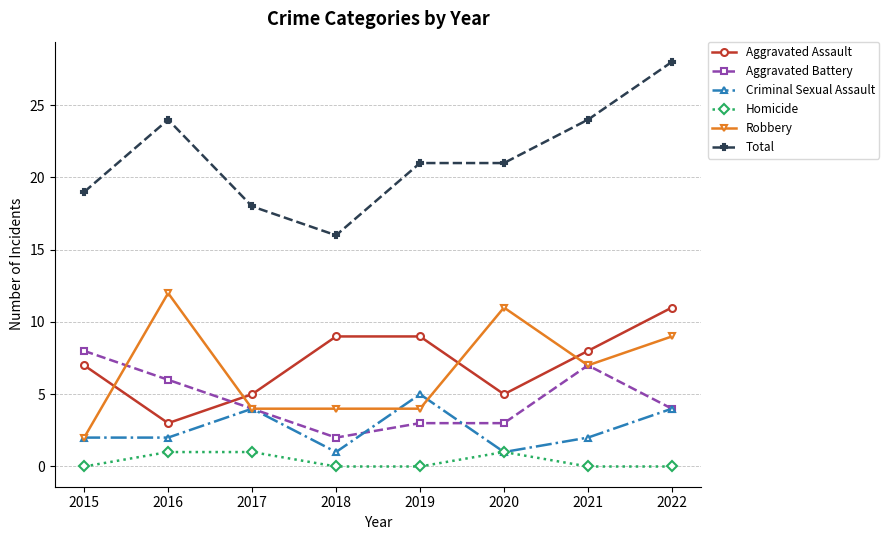

Reading right to left, transcribe all the data shown in this chart.

Aggravated Assault: 11	8	5	9	9	5	3	7
Aggravated Battery: 4	7	3	3	2	4	6	8
Criminal Sexual Assault: 4	2	1	5	1	4	2	2
Homicide: 0	0	1	0	0	1	1	0
Robbery: 9	7	11	4	4	4	12	2
Total: 28	24	21	21	16	18	24	19